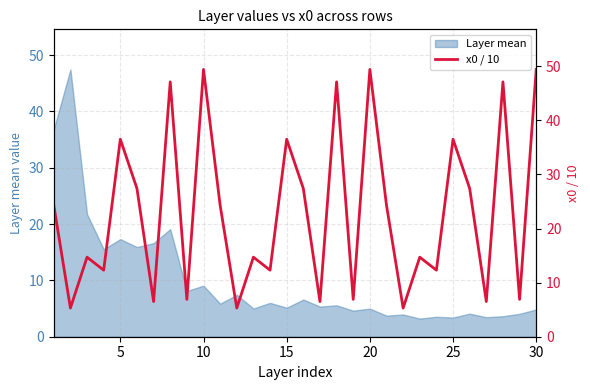

What is the average value?

23.0